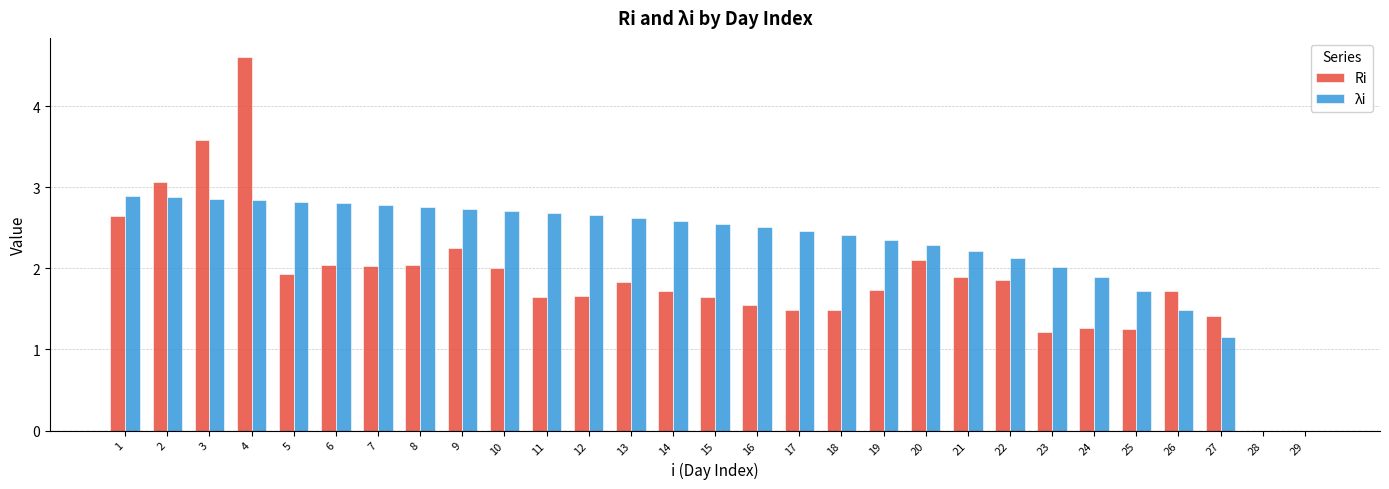

What is the average value of the λi series?

2.3